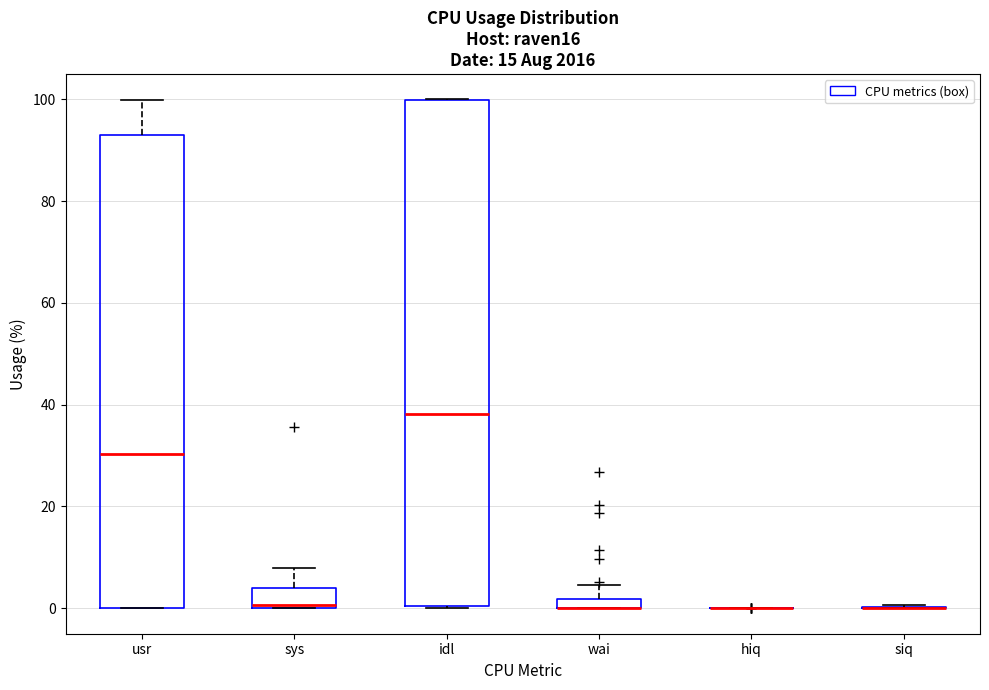

Where does the upper whisker of the box for usr end on the y-axis? The values are not printed on the chart, so give them approximately, as read against the axis.

100